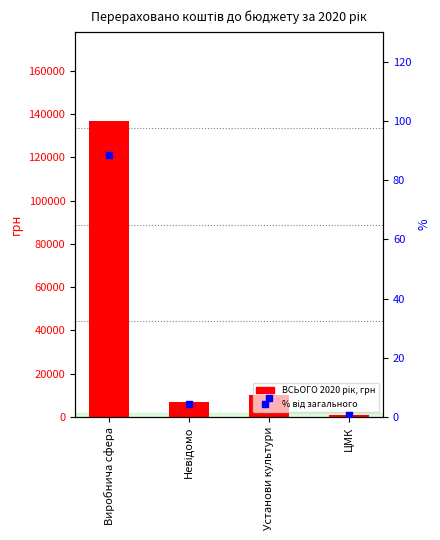

What are all the series names shown in the legend?

ВСЬОГО 2020 рік, грн, % від загального